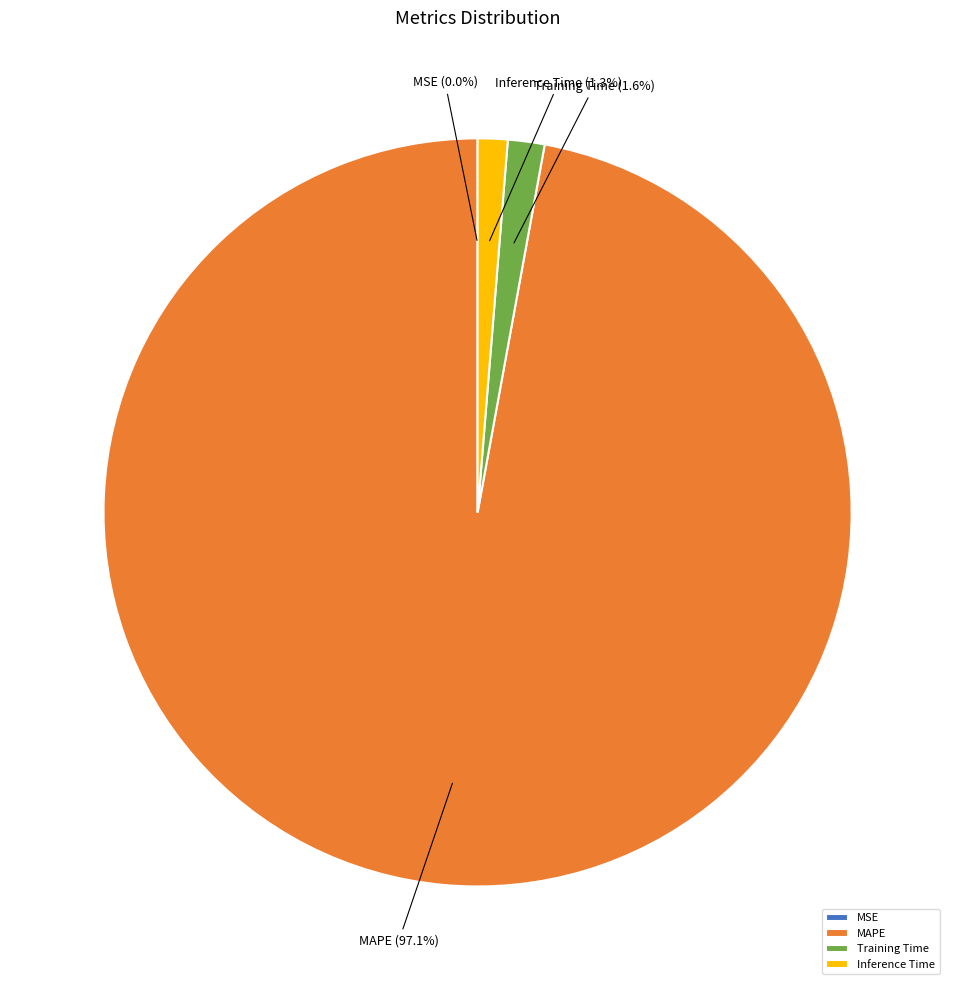

To the nearest percent, what portion does Training Time represent?

2%